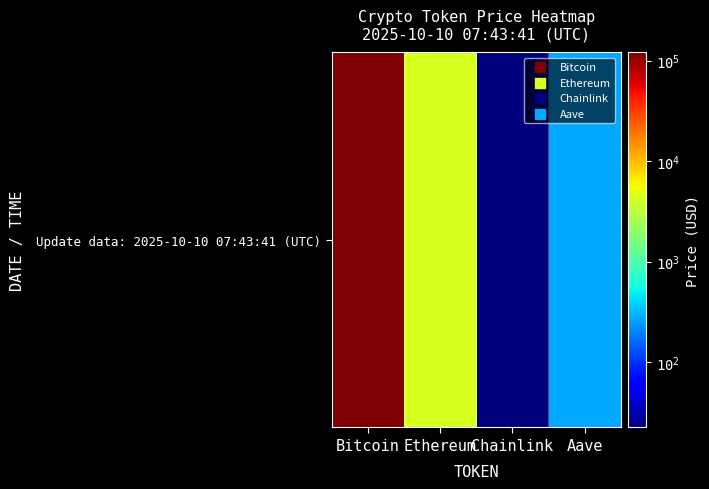

What is the maximum value shown in the chart?

121180.0